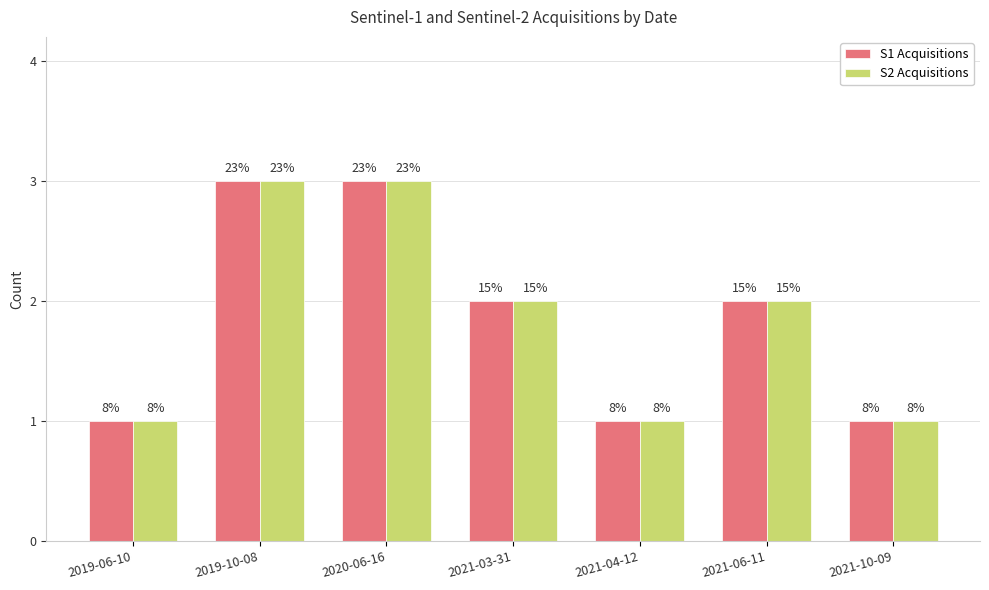

What is the highest value of the S2 Acquisitions series?

3